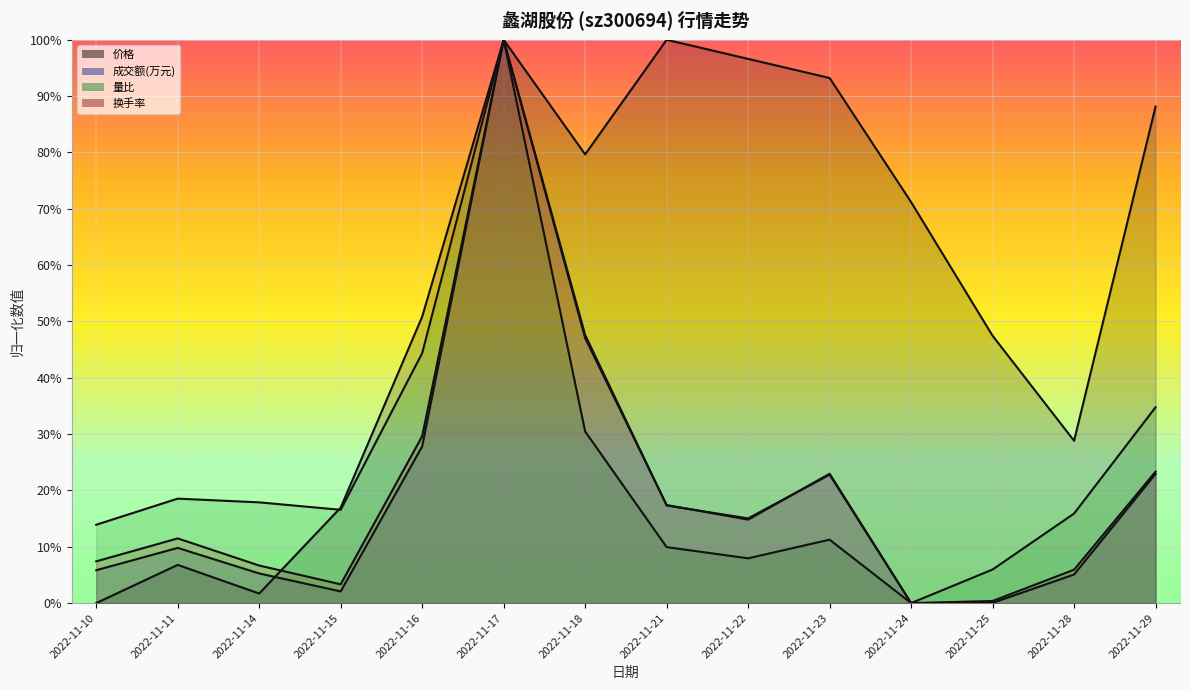

What is the approximate value of 成交额(万元) at 2022-11-18?

0.5